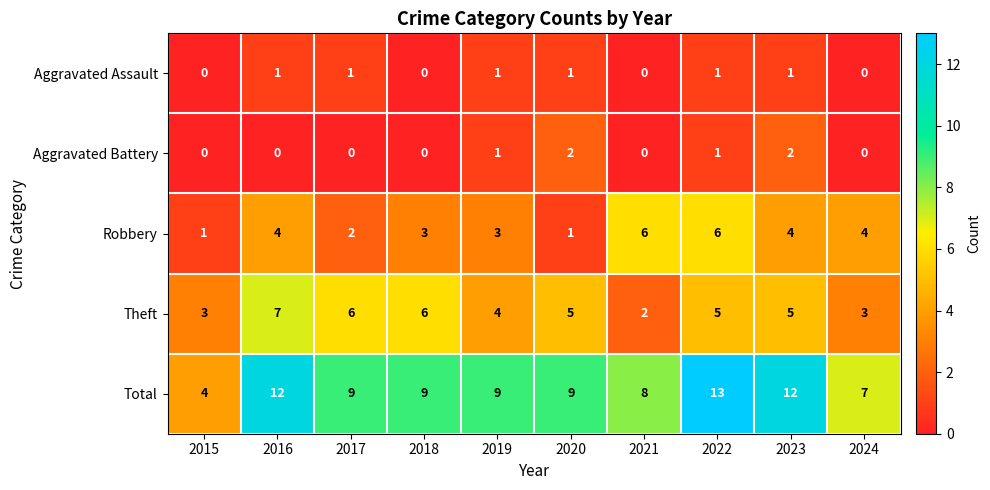

Which series has the largest total across all categories?

Total